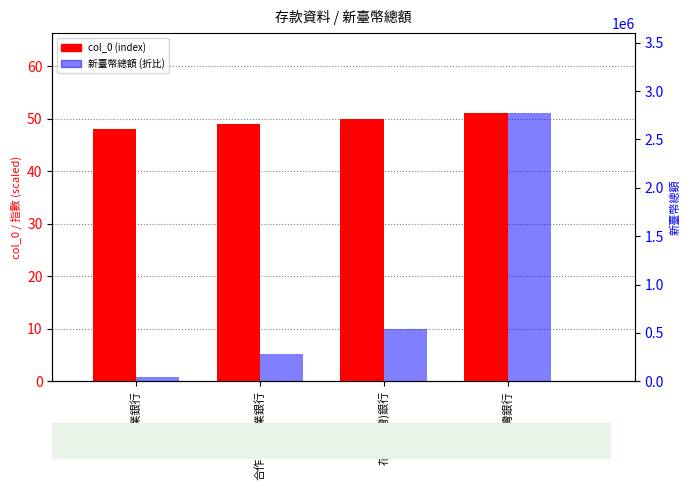

Reading left to right, extract all data points from this chart.

col_0 (index): 48.0	49.0	50.0	51.0
新臺幣總額 (折比): 0.9	5.3	9.9	51.0